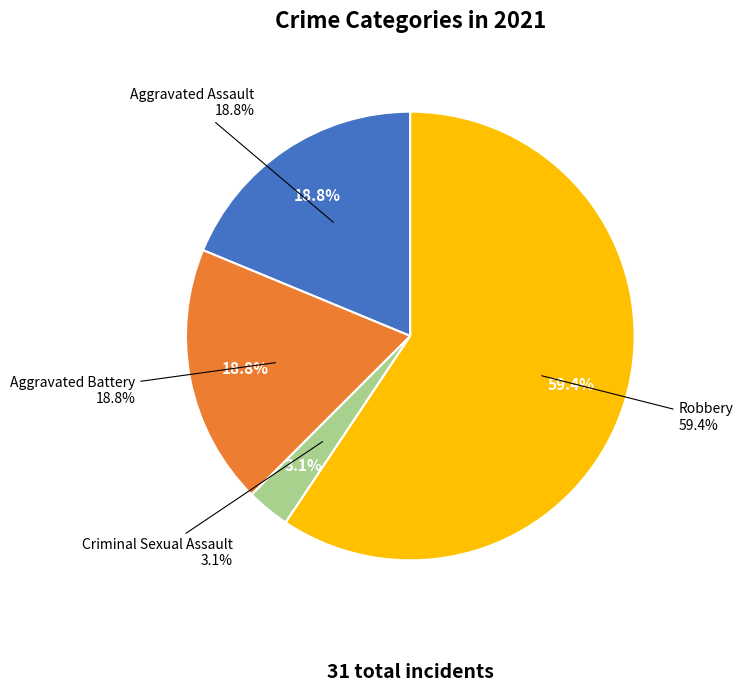

How many slices are in this pie chart?

5